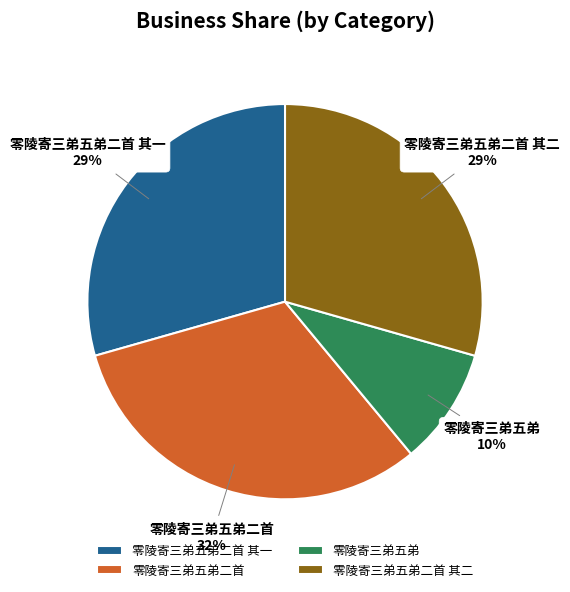

To the nearest percent, what is the difference between the largest and smallest slice percentages?

22%